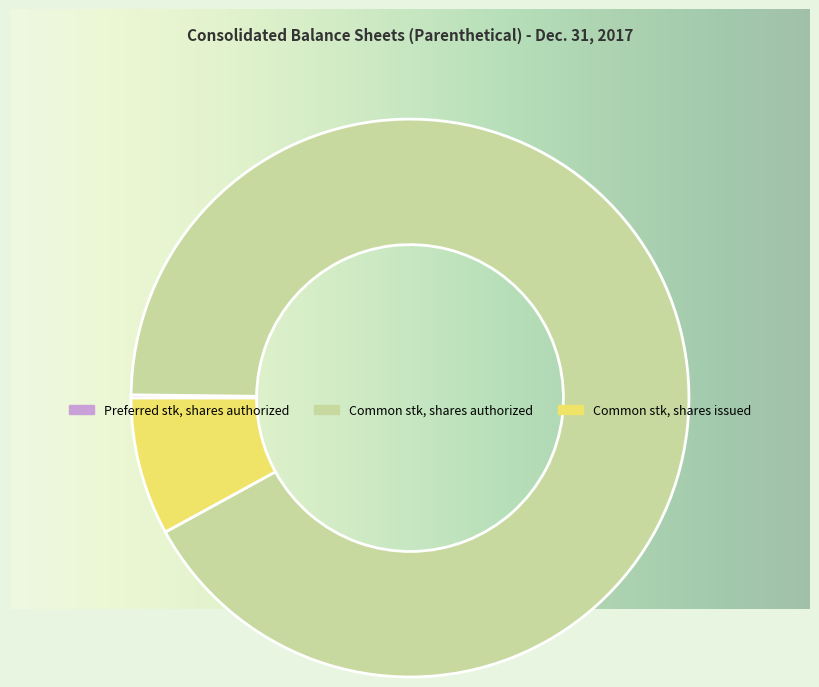

Which category accounts for the majority?

Common stock, shares authorized